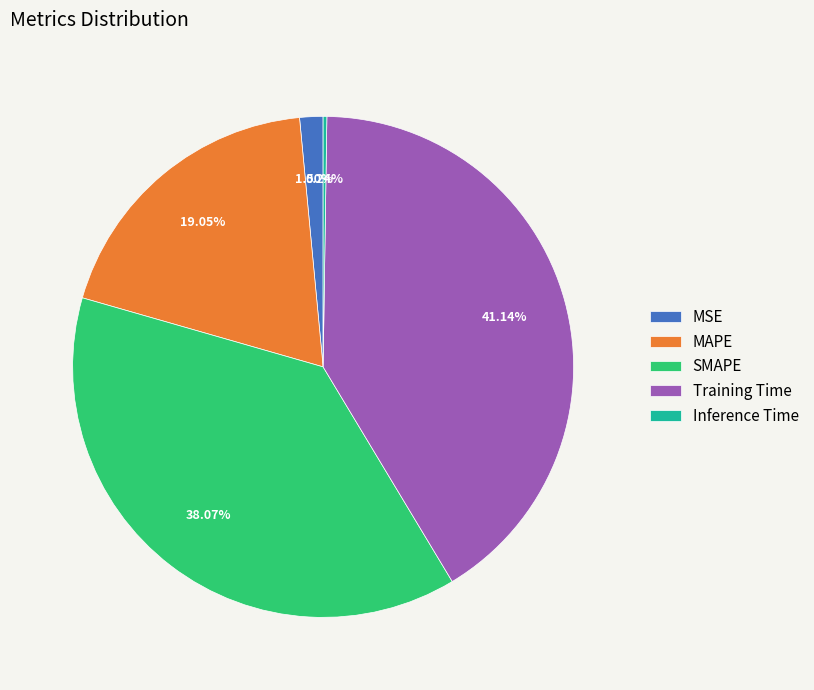

Does any single category account for the majority?

No